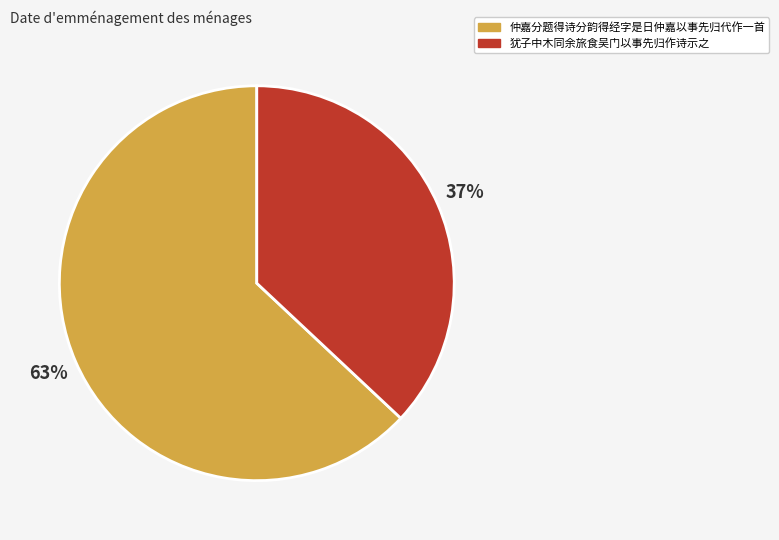

True or false: 仲嘉分题得诗分韵得经字是日仲嘉以事先归代作一首 accounts for 63% of the total.

True